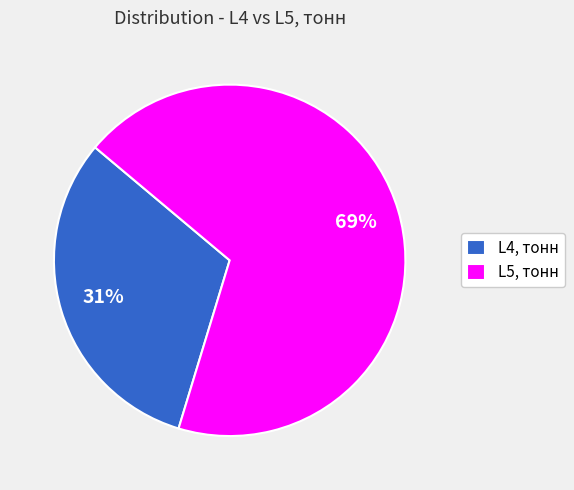

Which category has the biggest portion of the pie?

L5, тонн